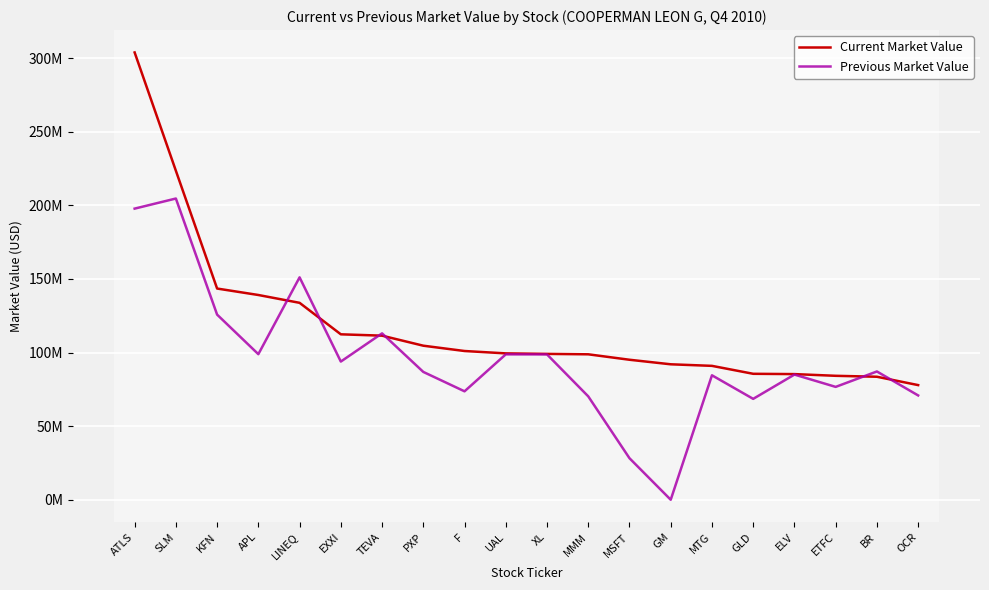

Between LINEQ and ETFC, which series saw the biggest shift?

Previous Market Value